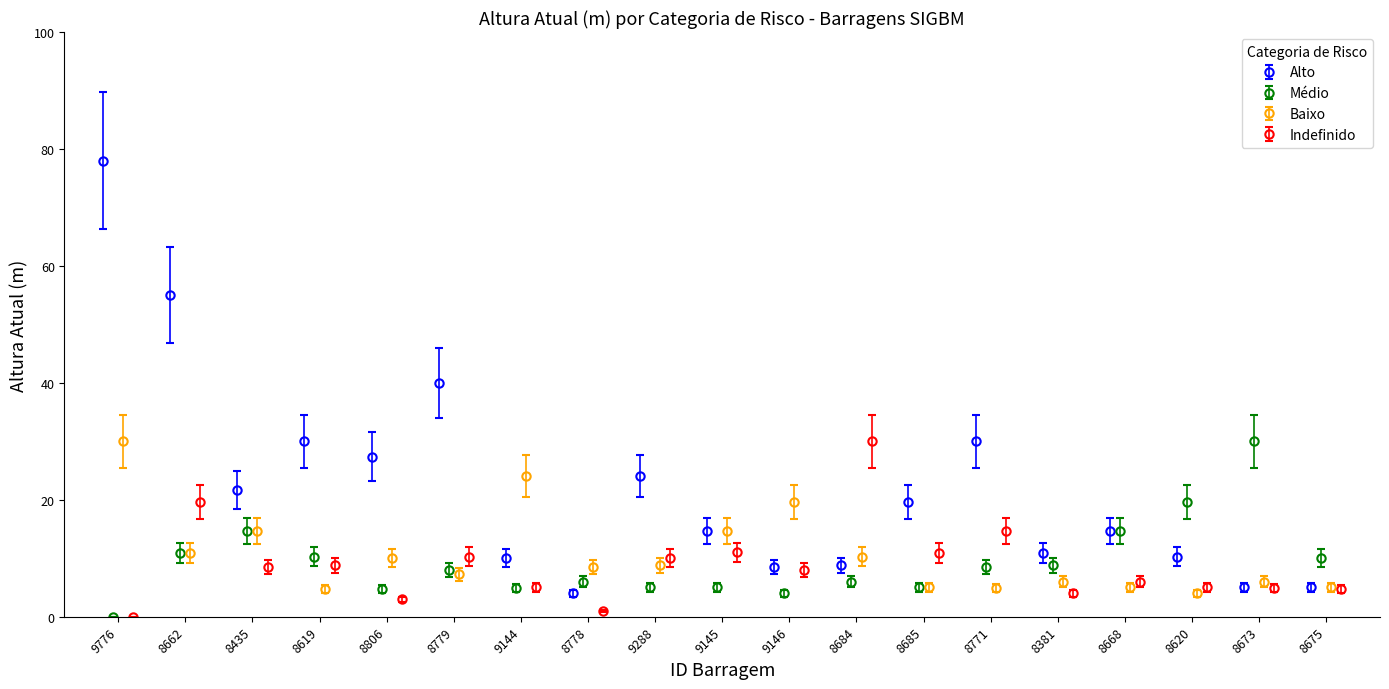

True or false: Médio and Baixo intersect in this chart.

True